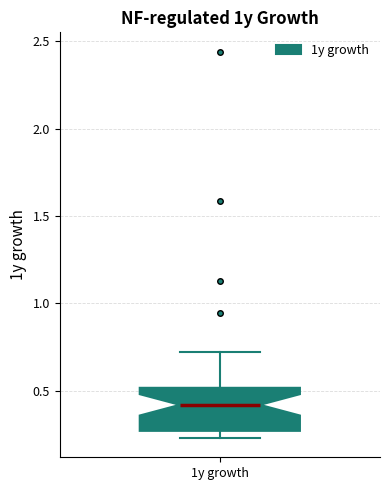

Transcribe this box plot: give where the median line is, the range the box spans, and where the two whiskers end, as read against the y-axis. The values are not printed on the chart, so give them approximately, as read against the axis.

median 0.40, box 0.25 to 0.50, whiskers 0.25 (just below the box's lower edge) to 0.70